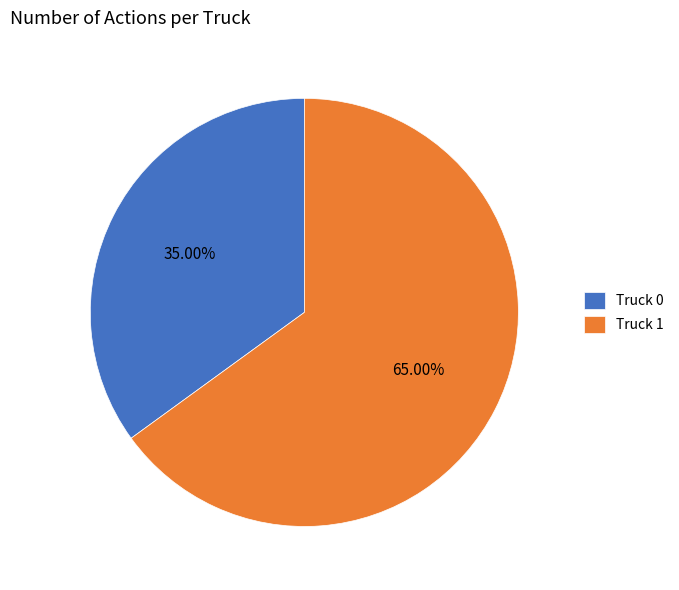

What portion of the pie excludes Truck 1?

35.0%